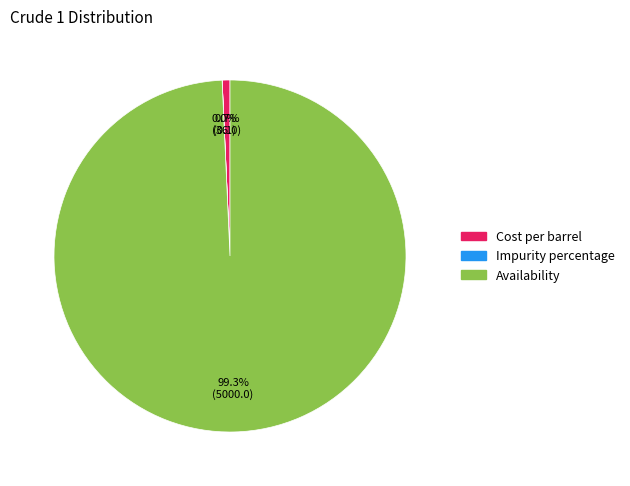

Which has a higher value, Availability or Cost per barrel?

Availability